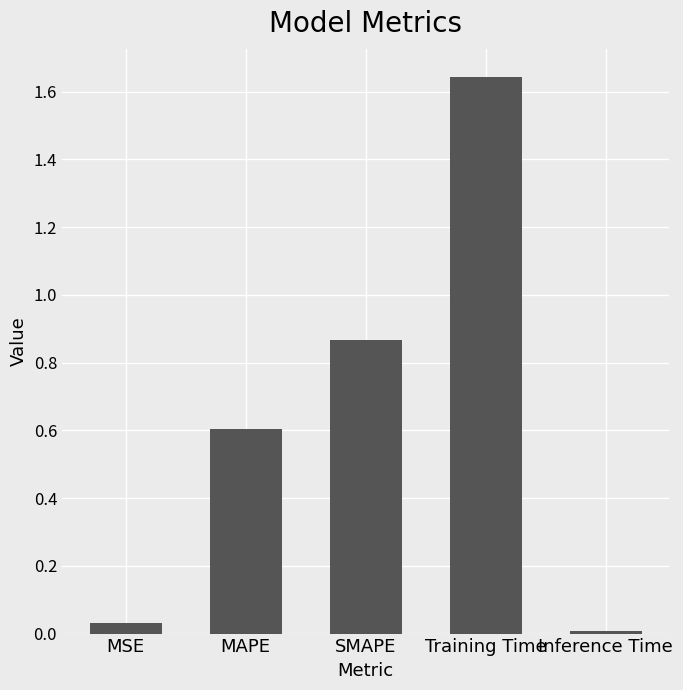

Which has a higher value, Inference Time or Training Time?

Training Time